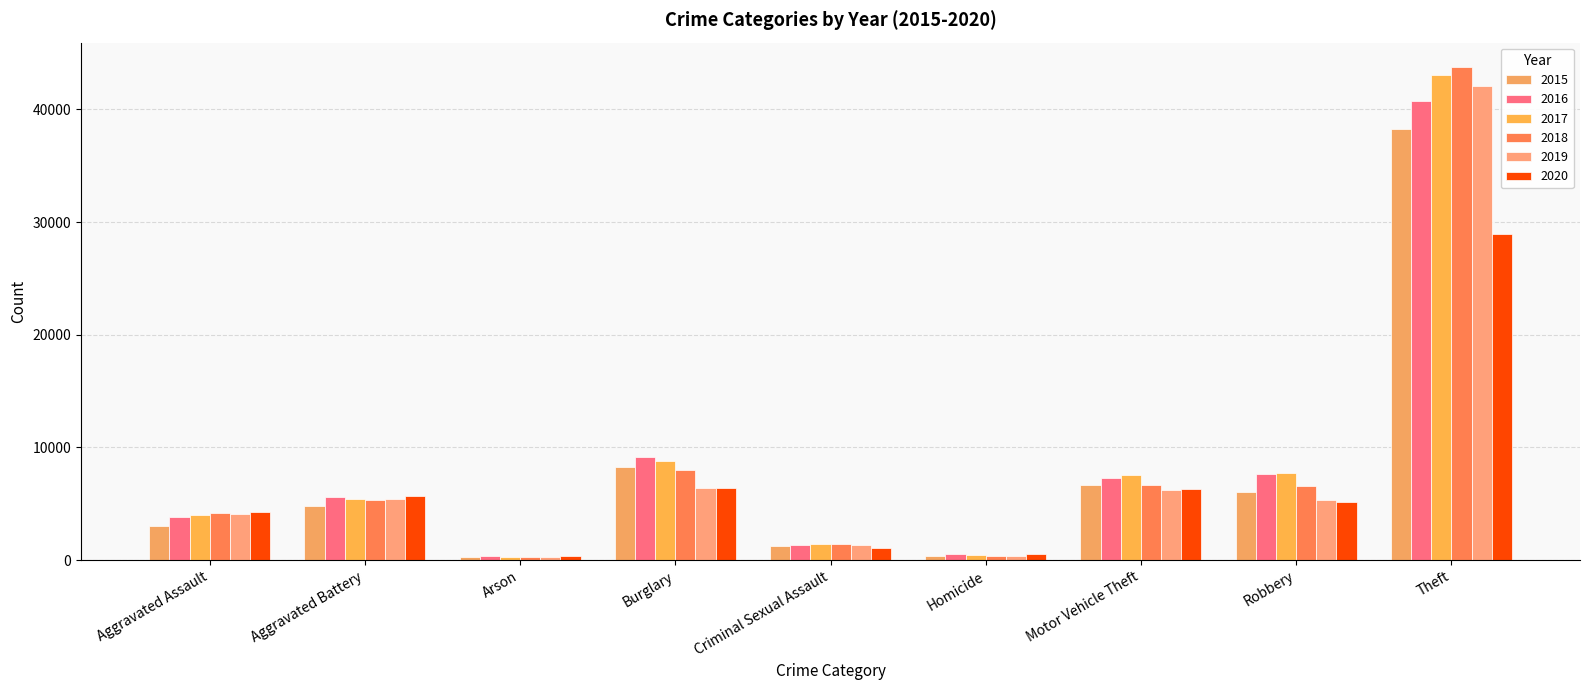

How many data points does each series have?

9